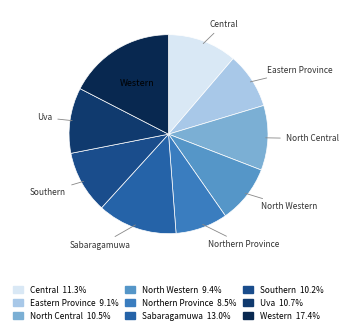

Do North Western and Central together represent more than half of the pie?

No